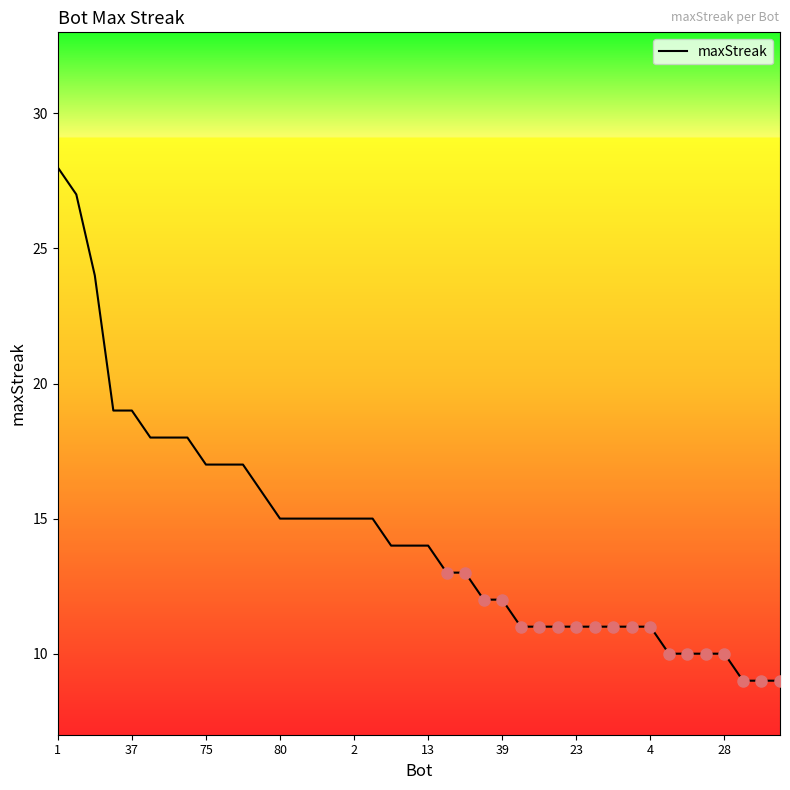

What is the minimum value shown in the chart?

9